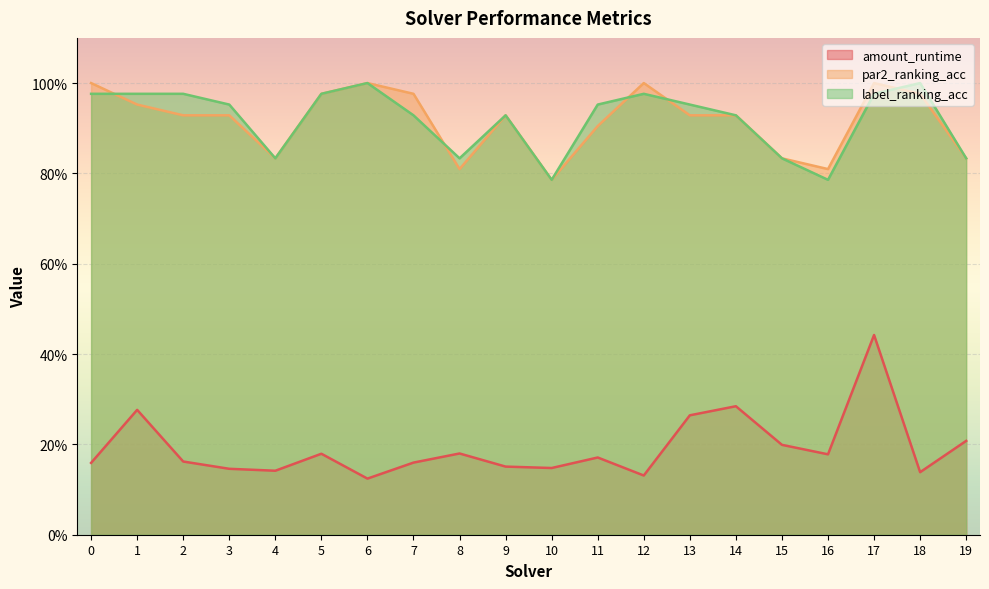

True or false: amount_runtime and par2_ranking_acc cross at least once.

False